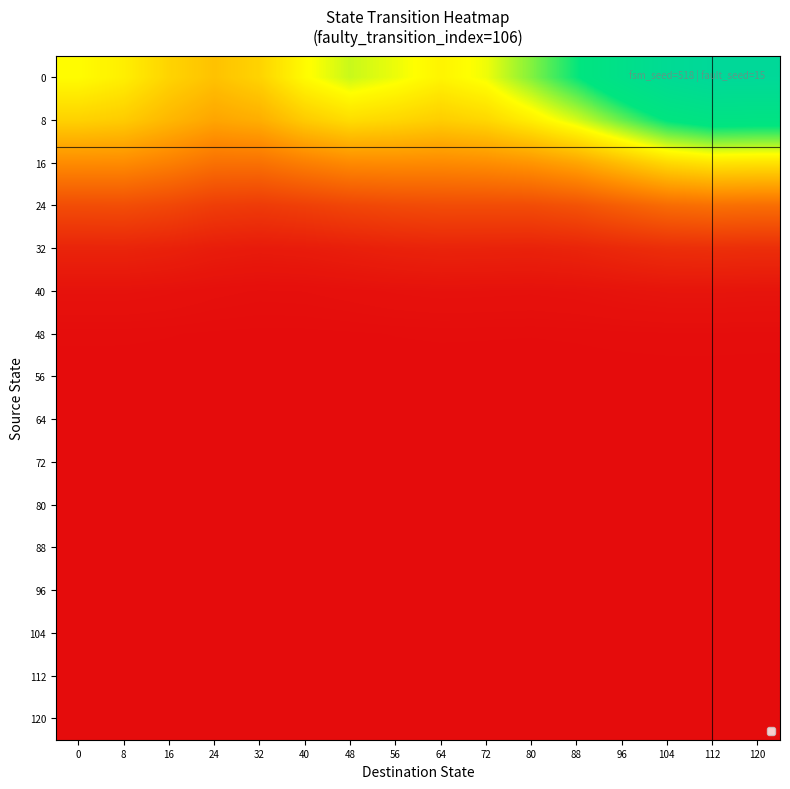

What is the total value across all series at 56?

2.0